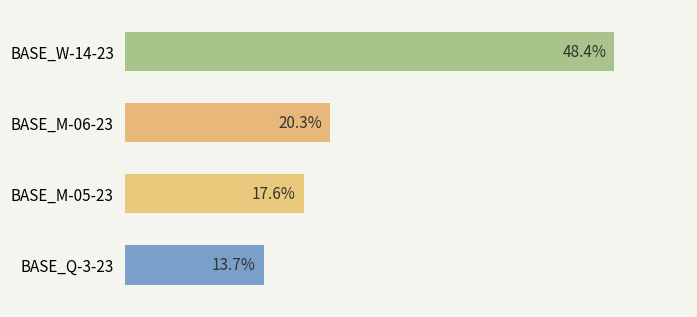

Rank the categories by value from highest to lowest.

BASE_W-14-23, BASE_M-06-23, BASE_M-05-23, BASE_Q-3-23